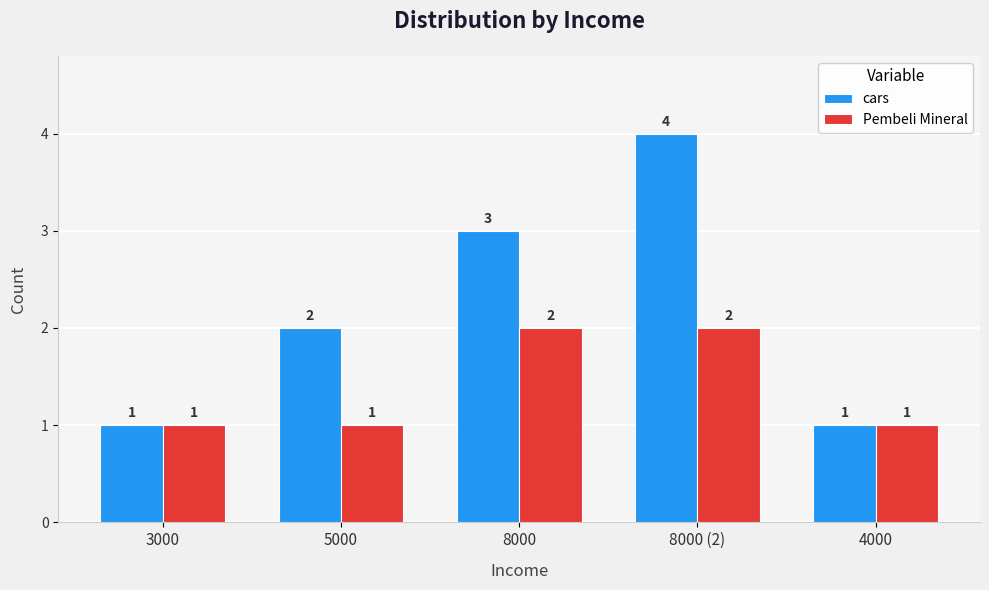

Read the cars value at 4000.

1